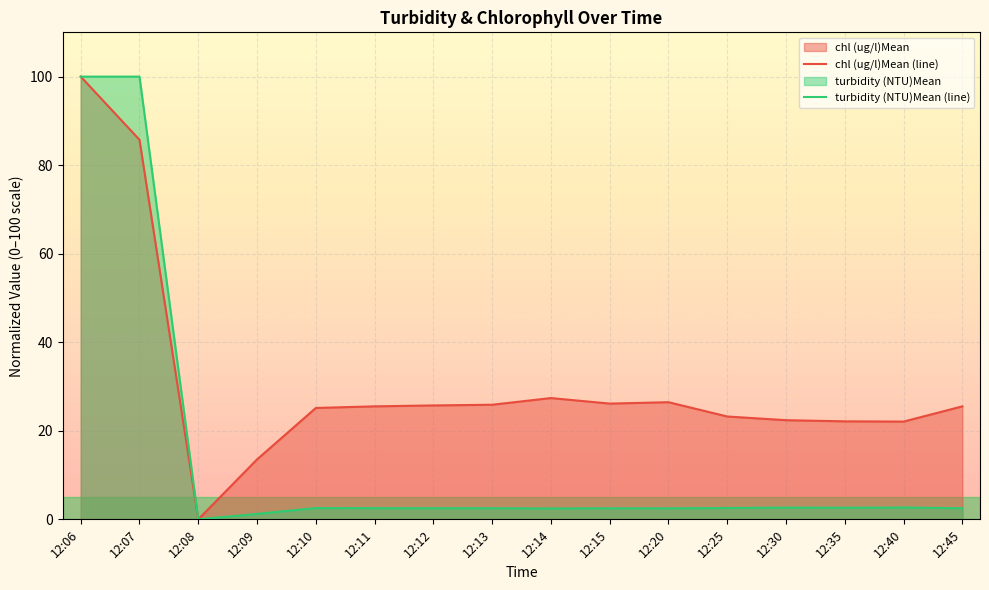

Reading left to right, extract all data points from this chart.

chl (ug/l)Mean (line): 12:06=100.0	12:07=85.7	12:08=0.0	12:09=13.5	12:10=25.2	12:11=25.5	12:12=25.7	12:13=25.9	12:14=27.4	12:15=26.1	12:20=26.5	12:25=23.2	12:30=22.4	12:35=22.1	12:40=22.1	12:45=25.5
turbidity (NTU)Mean (line): 12:06=100.0	12:07=100.0	12:08=0.0	12:09=1.2	12:10=2.5	12:11=2.5	12:12=2.5	12:13=2.5	12:14=2.5	12:15=2.5	12:20=2.5	12:25=2.6	12:30=2.7	12:35=2.6	12:40=2.7	12:45=2.5